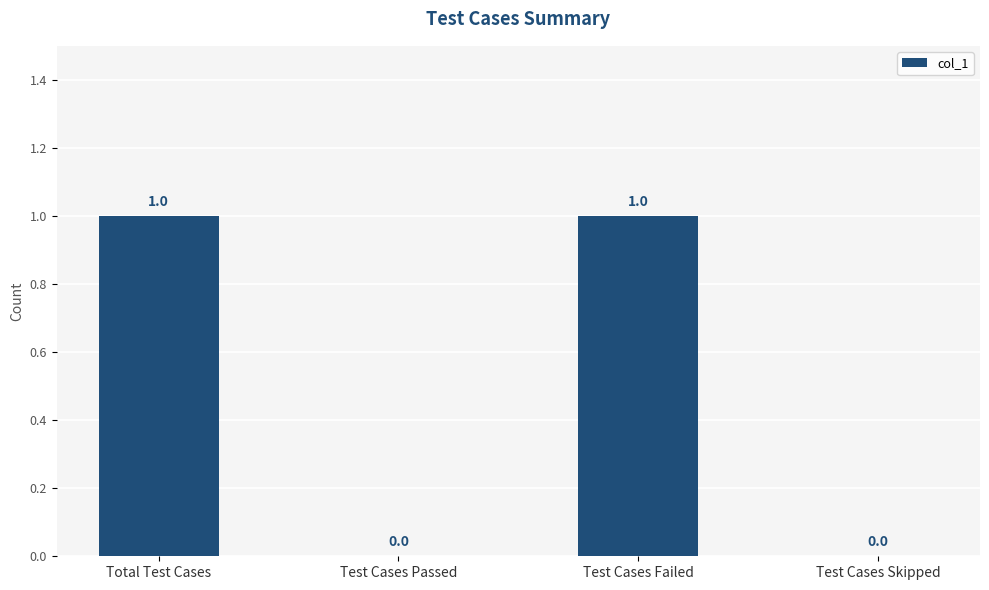

How many values are above zero?

2